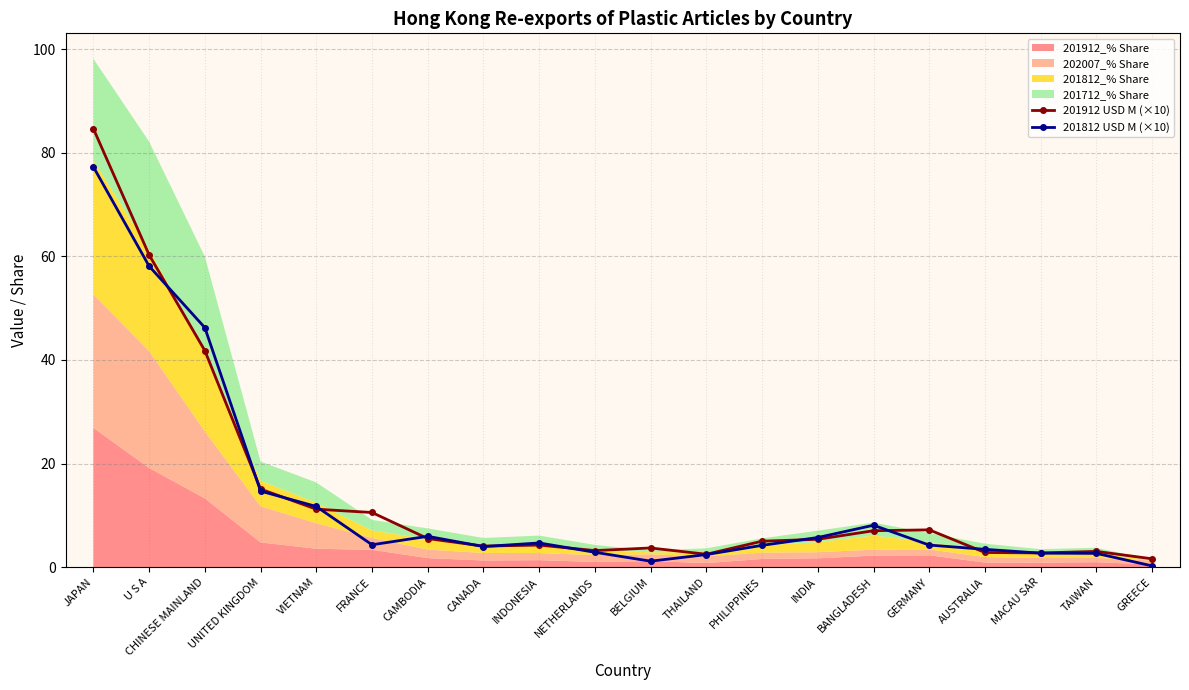

Which series changed the most between GERMANY and GREECE?

201912 USD M (×10)